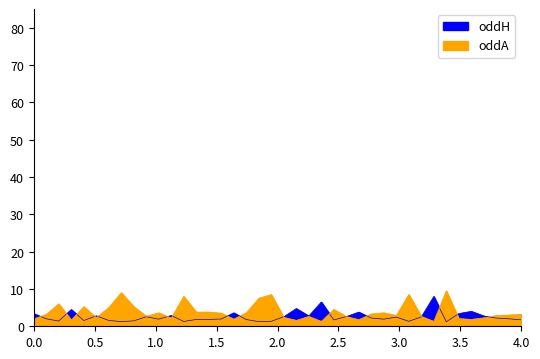

What is the average value of the oddA series?

3.8